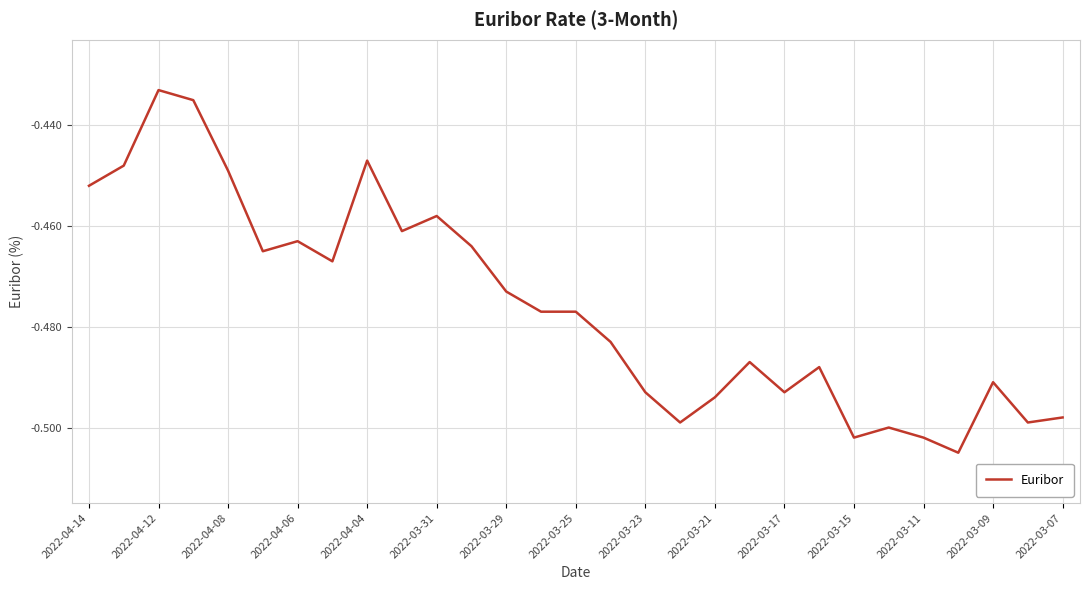

Does the chart have visible grid lines?

Yes